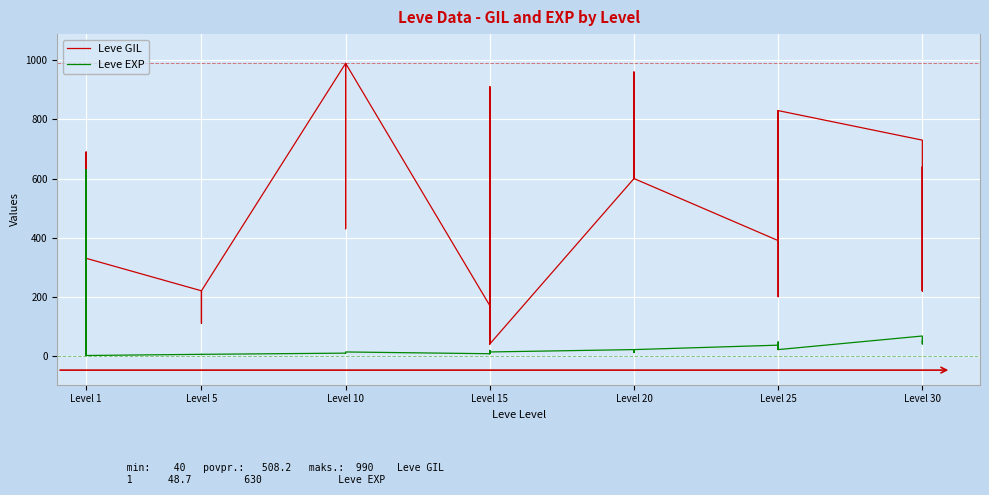

What is the value of the Leve GIL point at the 40th from the left?

220